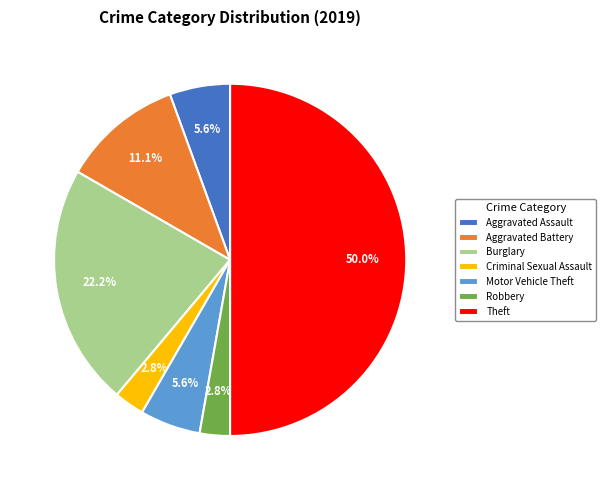

The Robbery slice represents 12% of the pie. True or false?

False